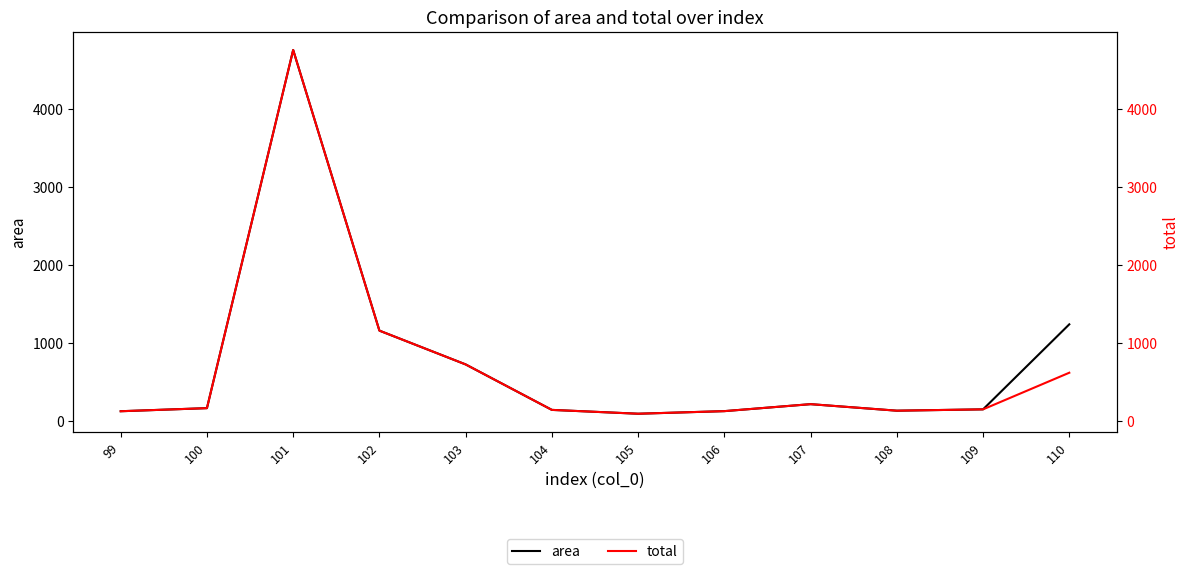

True or false: total and area intersect in this chart.

False